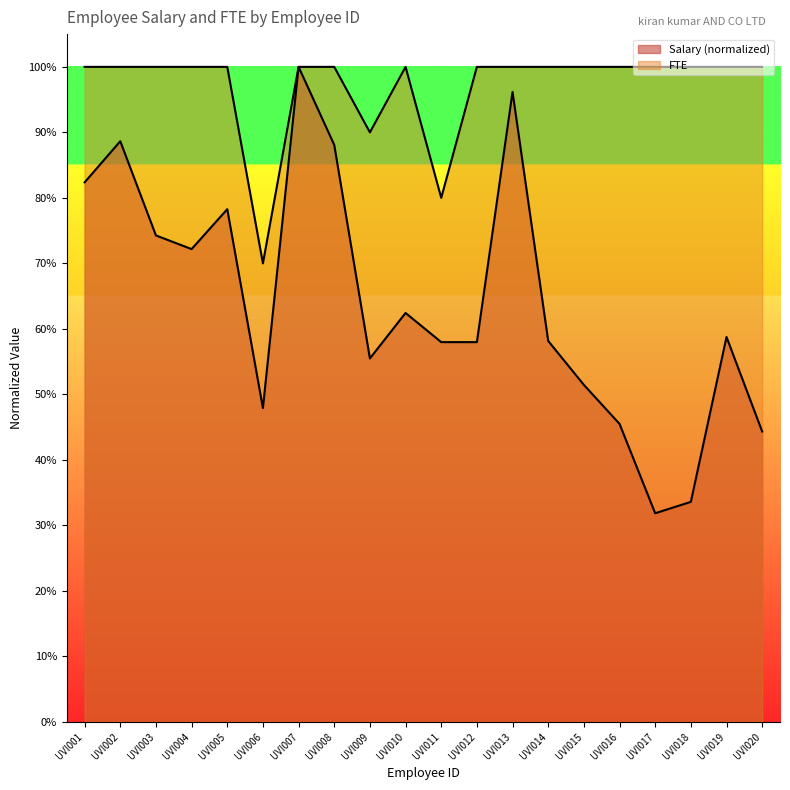

Rank the categories by FTE value from highest to lowest.

UVI001, UVI002, UVI003, UVI004, UVI005, UVI007, UVI008, UVI010, UVI012, UVI013, UVI014, UVI015, UVI016, UVI017, UVI018, UVI019, UVI020, UVI009, UVI011, UVI006